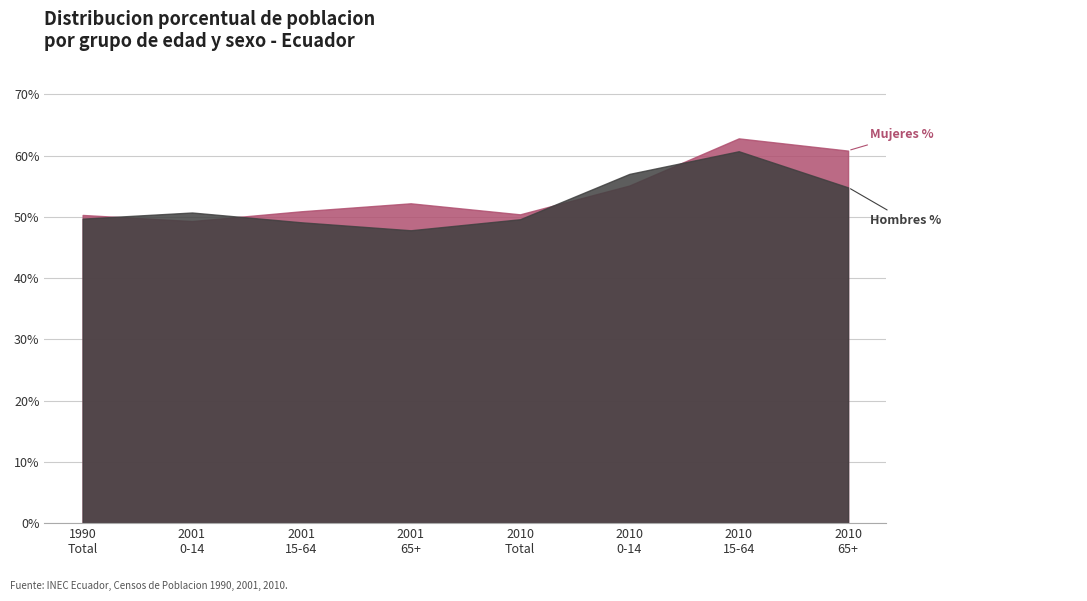

List the labels in order of Hombres % value, largest first.

2010 15-64, 2010 0-14, 2010 65+, 2001 0-14, 1990 Total, 2010 Total, 2001 15-64, 2001 65+